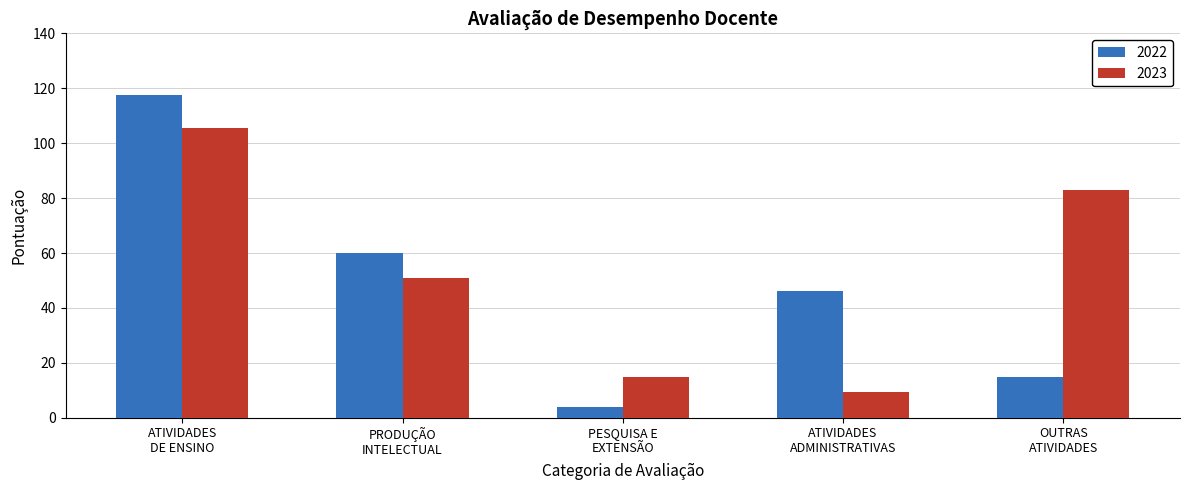

What is the sum of all 2022 values?

242.3